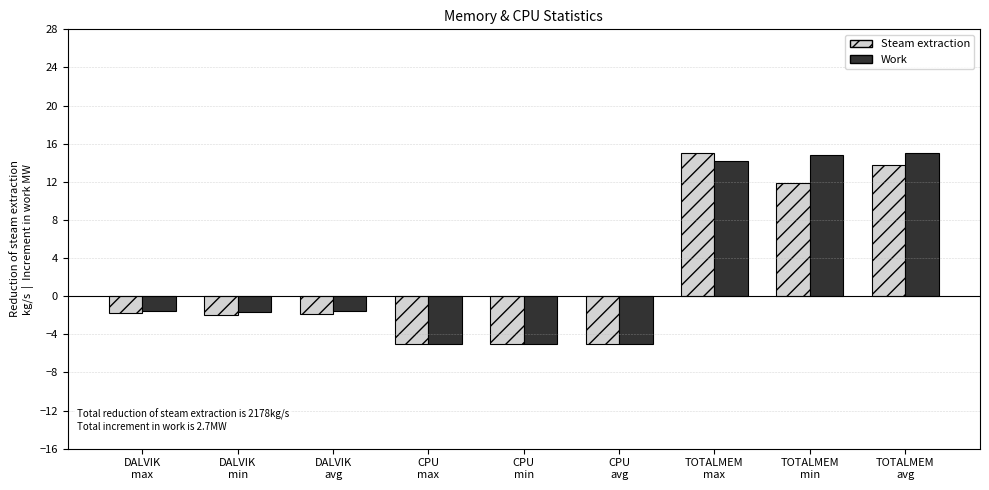

How many bars are there in total?

18